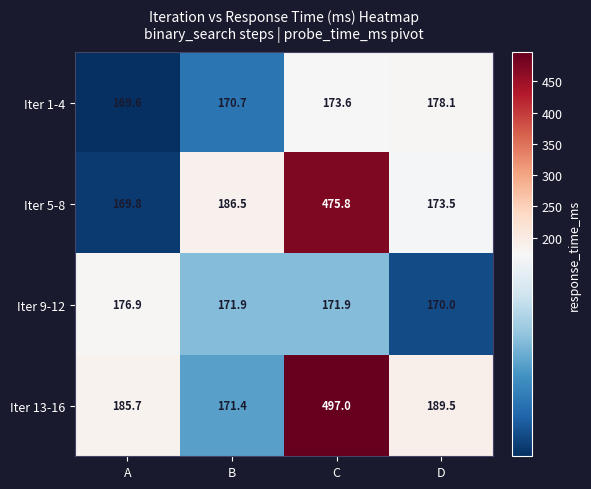

How many distinct data groups are displayed?

4